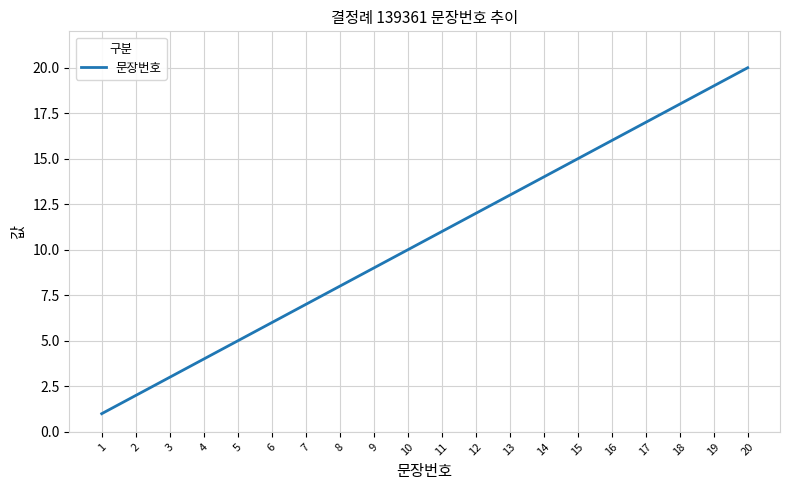

List the labels in order of value, smallest first.

1, 2, 3, 4, 5, 6, 7, 8, 9, 10, 11, 12, 13, 14, 15, 16, 17, 18, 19, 20